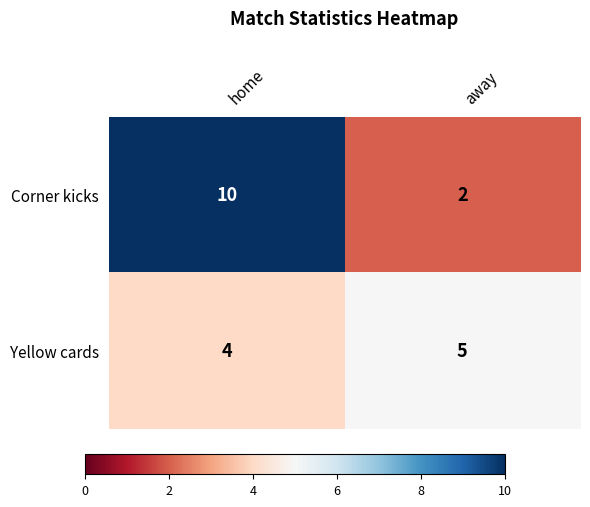

At which label does Corner kicks reach its minimum?

away